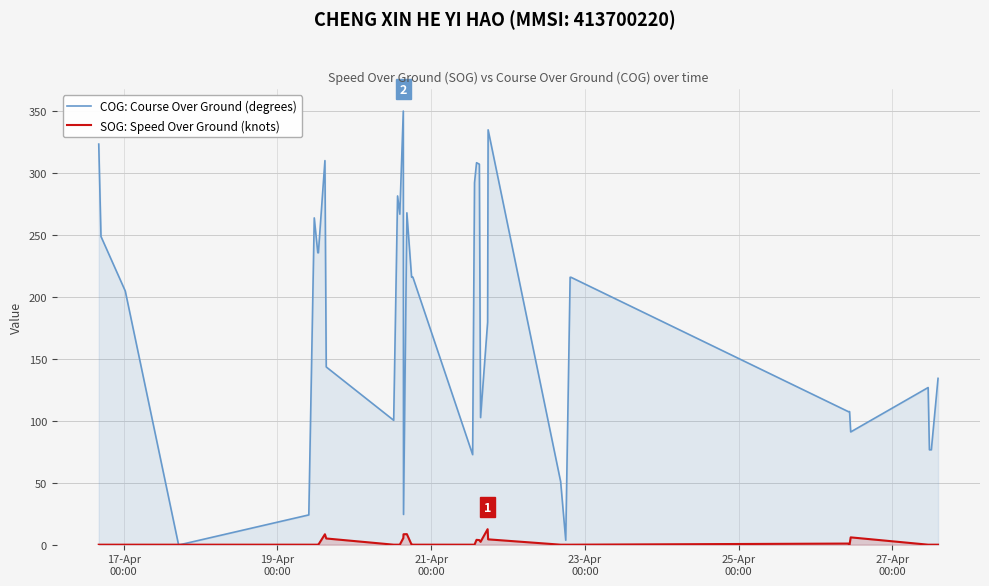

What is the greatest value displayed?

349.6